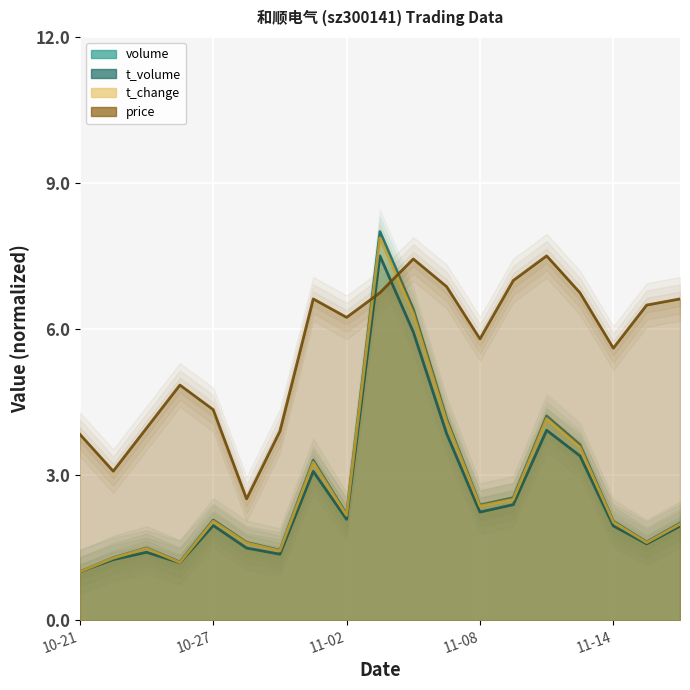

What is the label of the 10th point from the right?

2022-11-03